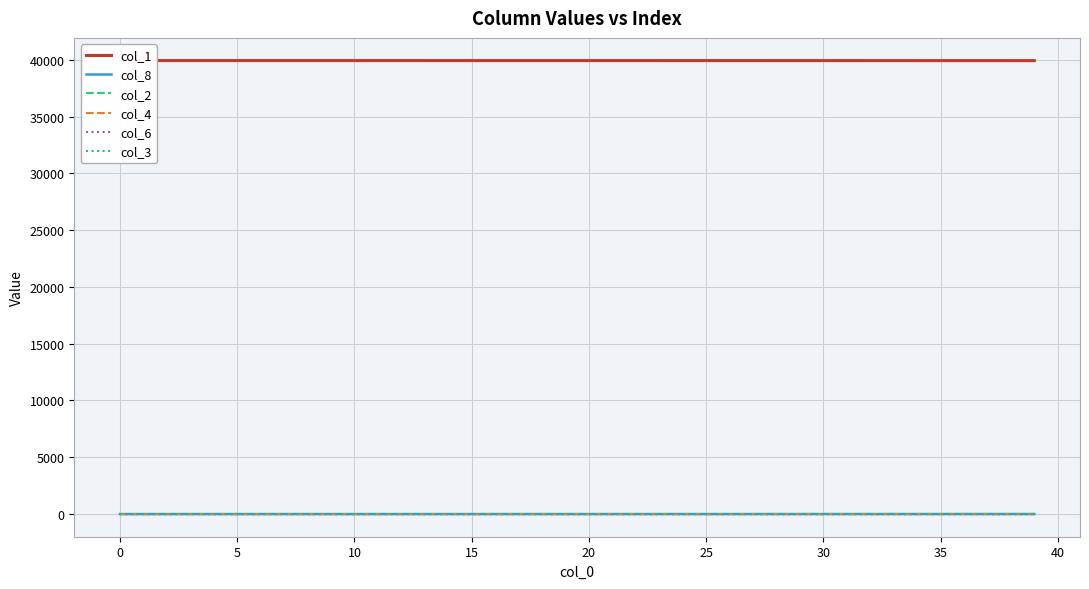

True or false: col_8 and col_4 intersect in this chart.

False